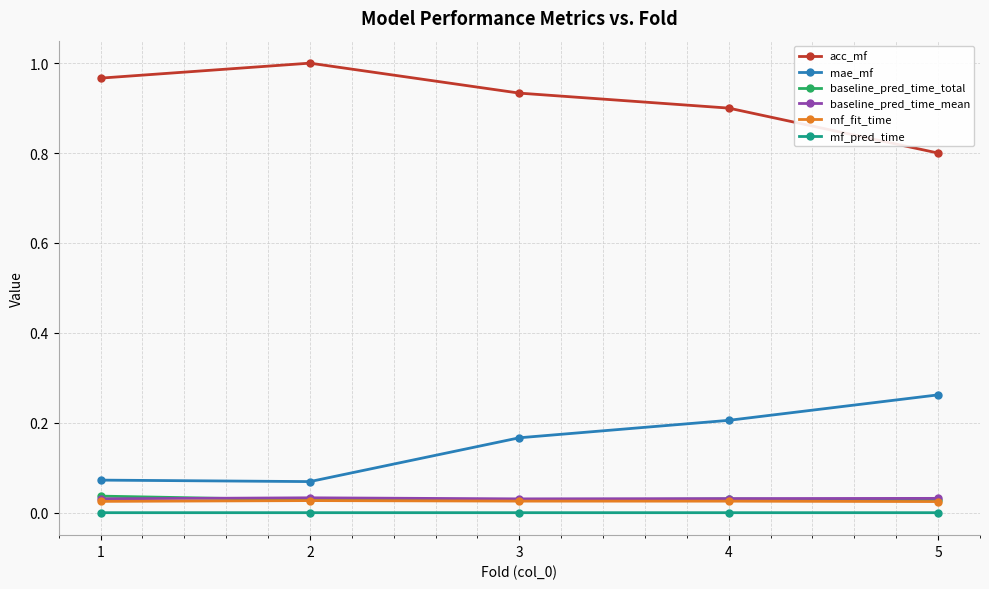

True or false: acc_mf and baseline_pred_time_total intersect in this chart.

False